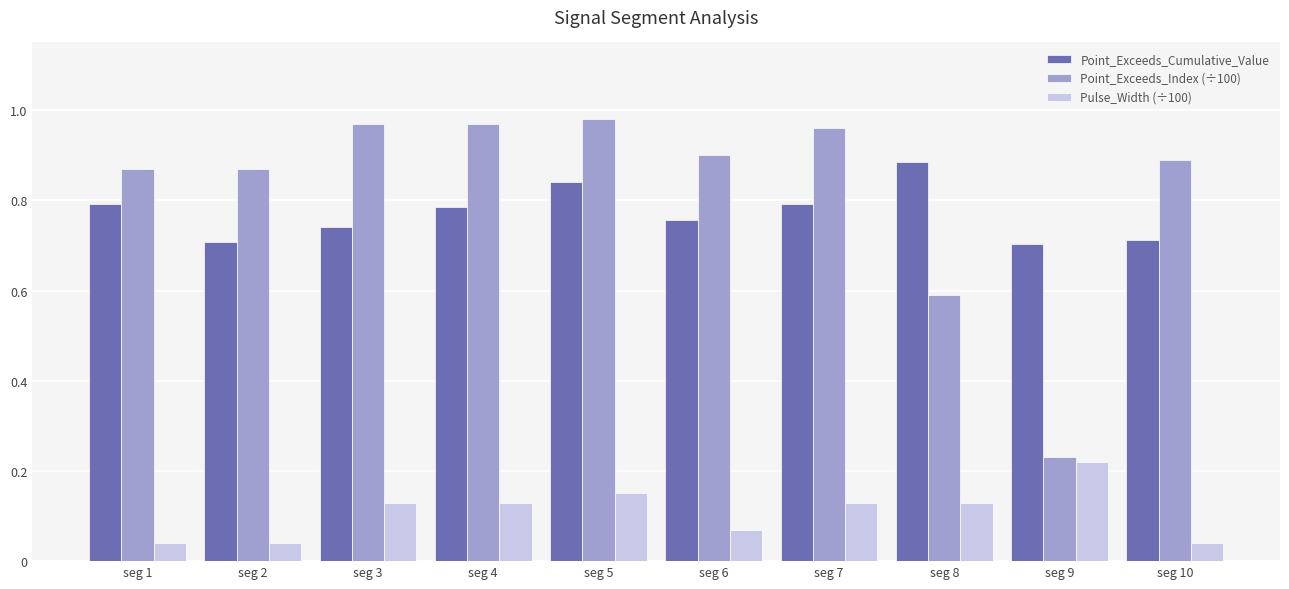

How many Pulse_Width (÷100) values are between 0 and 1?

10